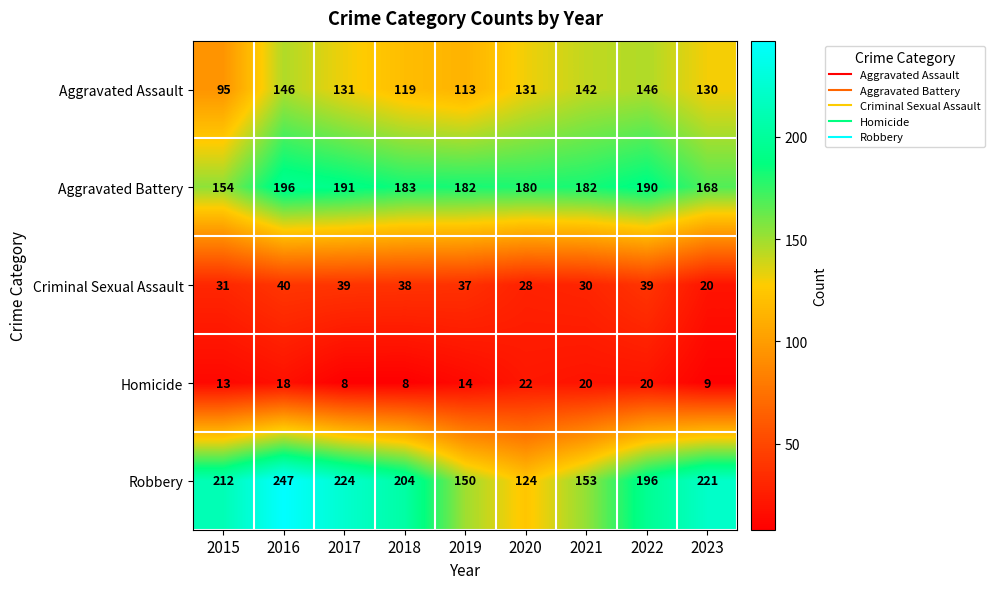

At how many categories does at least one series exceed 160?

9